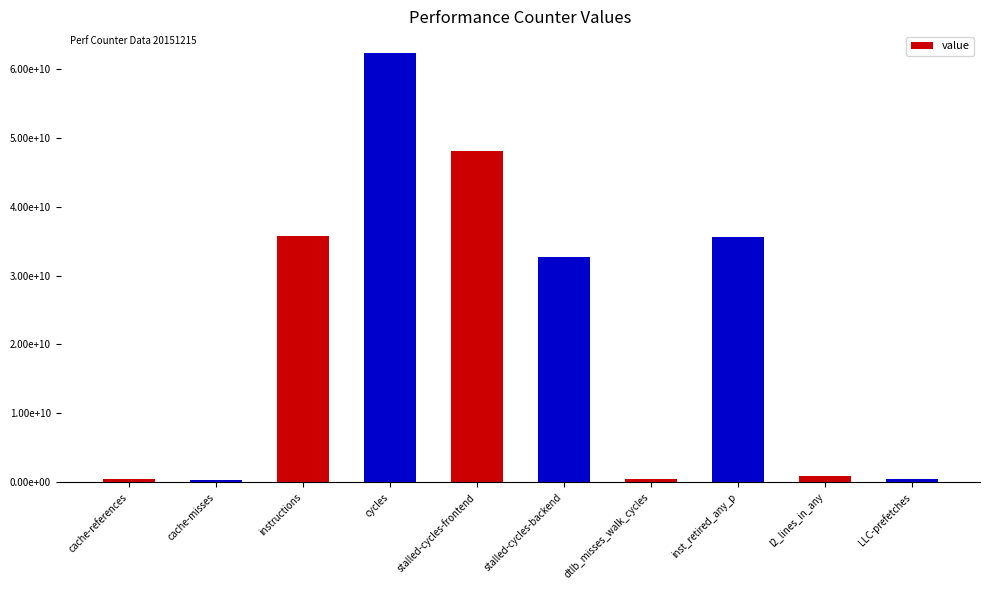

Are the bars horizontal?

No